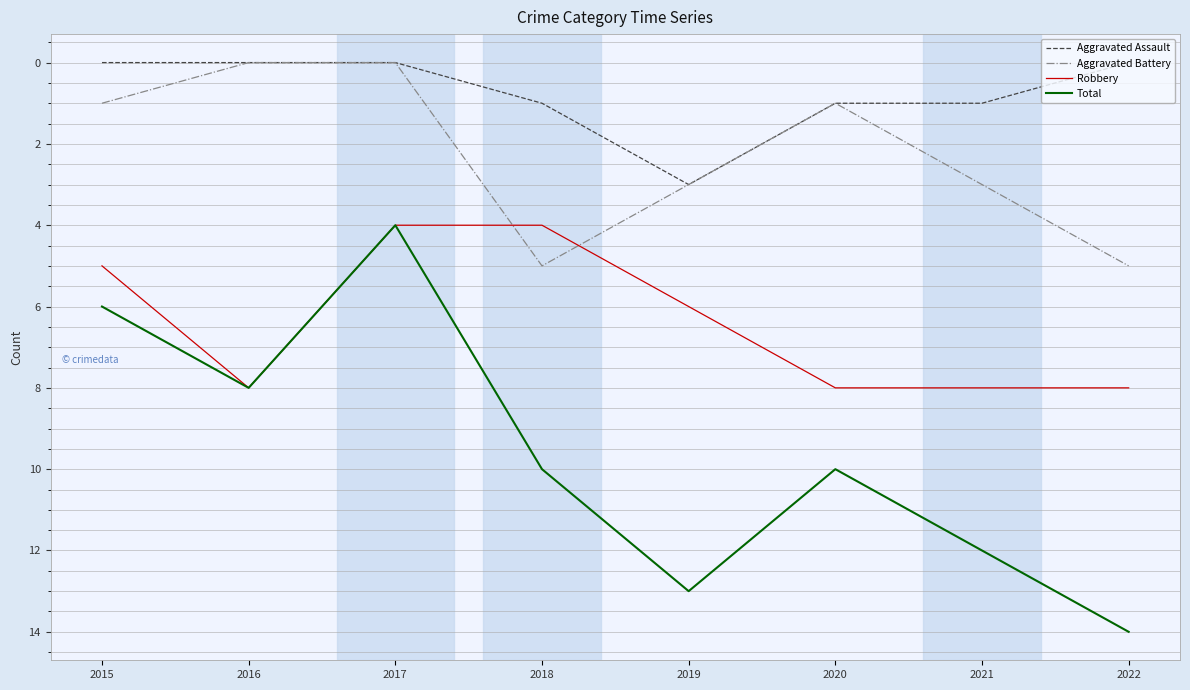

Is the value of Robbery at 2022 greater than the value of Aggravated Battery at 2020?

Yes